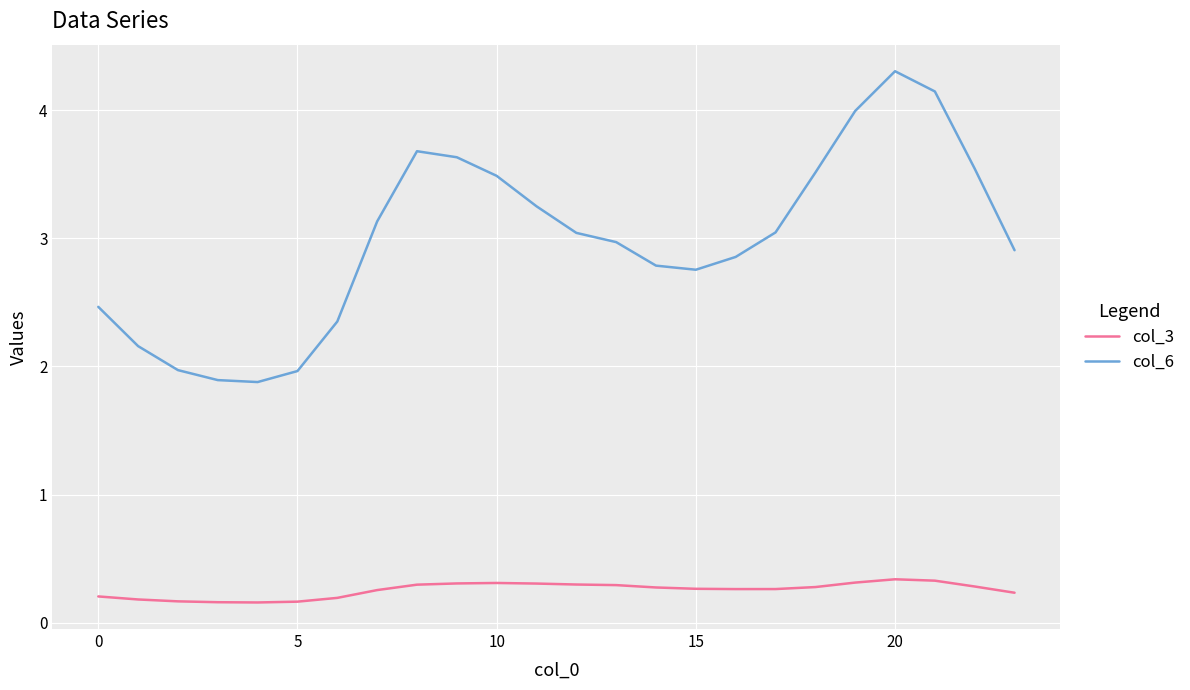

How many categories are shown in the chart?

24